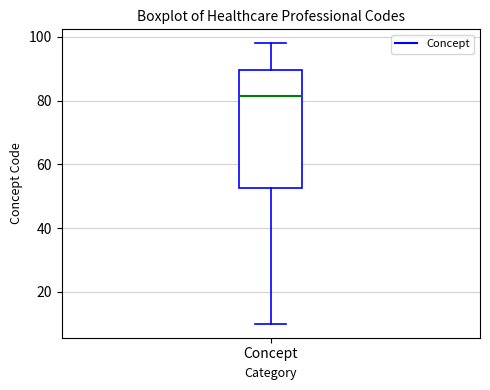

Where is the lower edge of the box for Concept on the y-axis? The values are not printed on the chart, so give them approximately, as read against the axis.

52